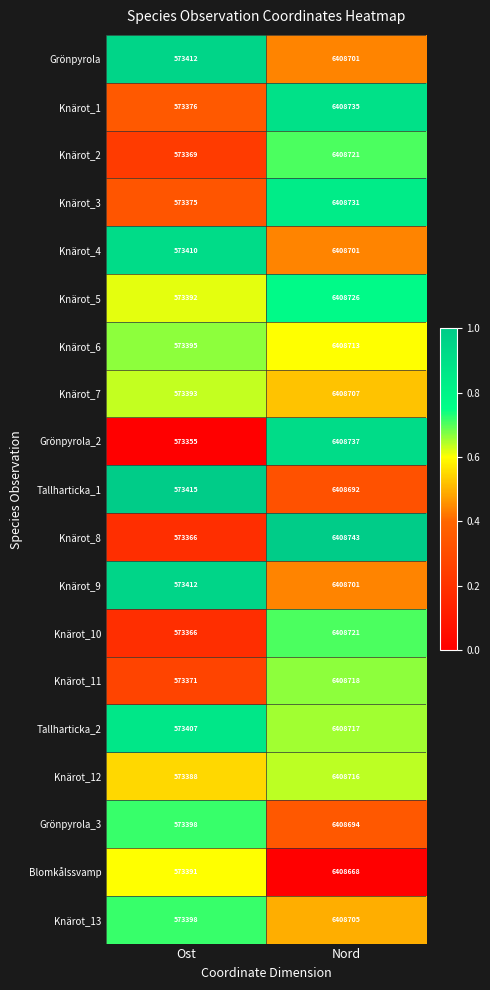

What is the total value across all series at Ost?

10894389